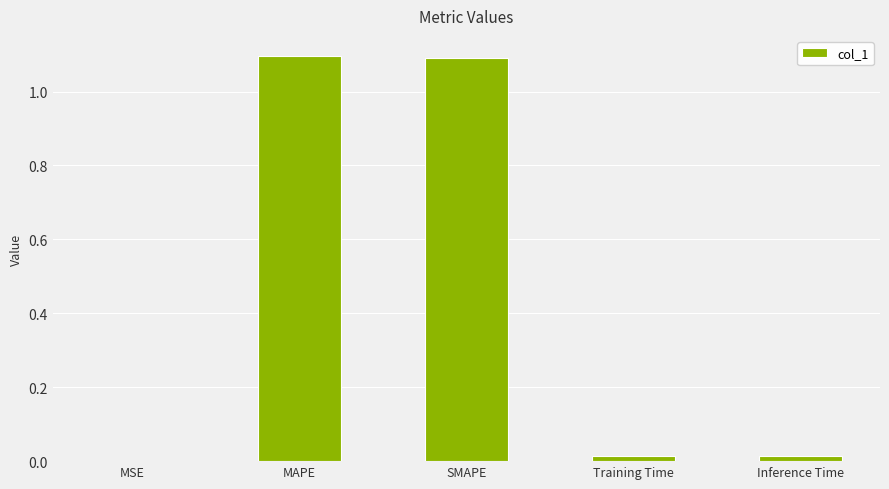

Is it true that the value at MAPE is 1.1?

True